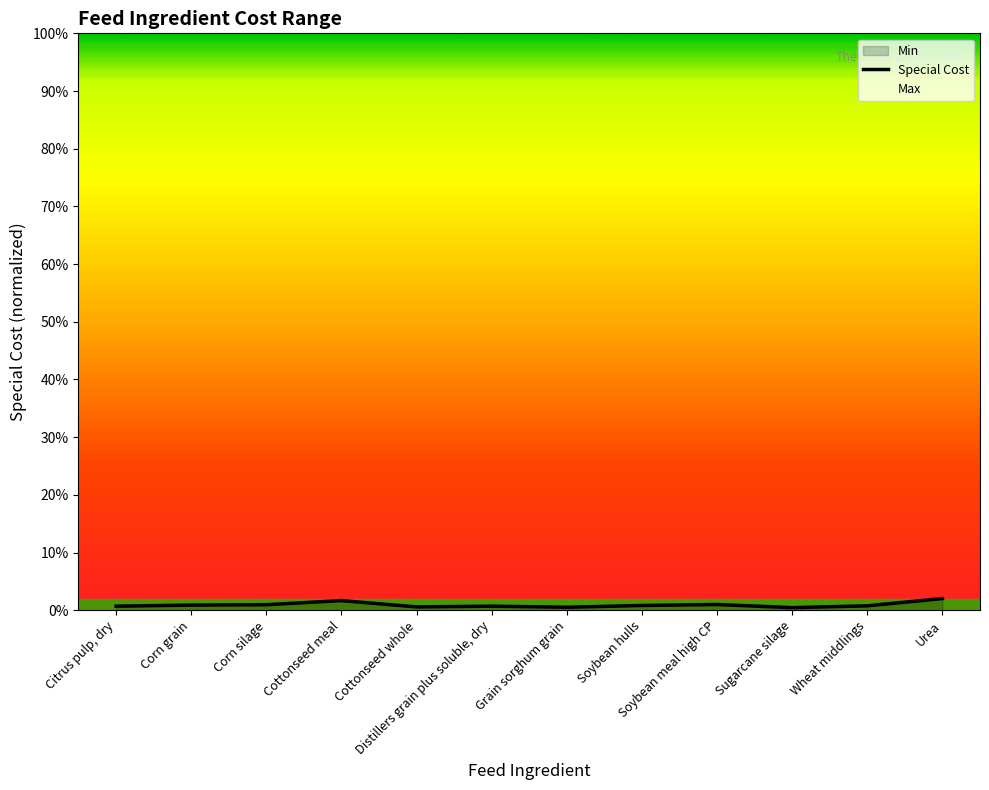

At which label is the value closest to 0?

Sugarcane silage